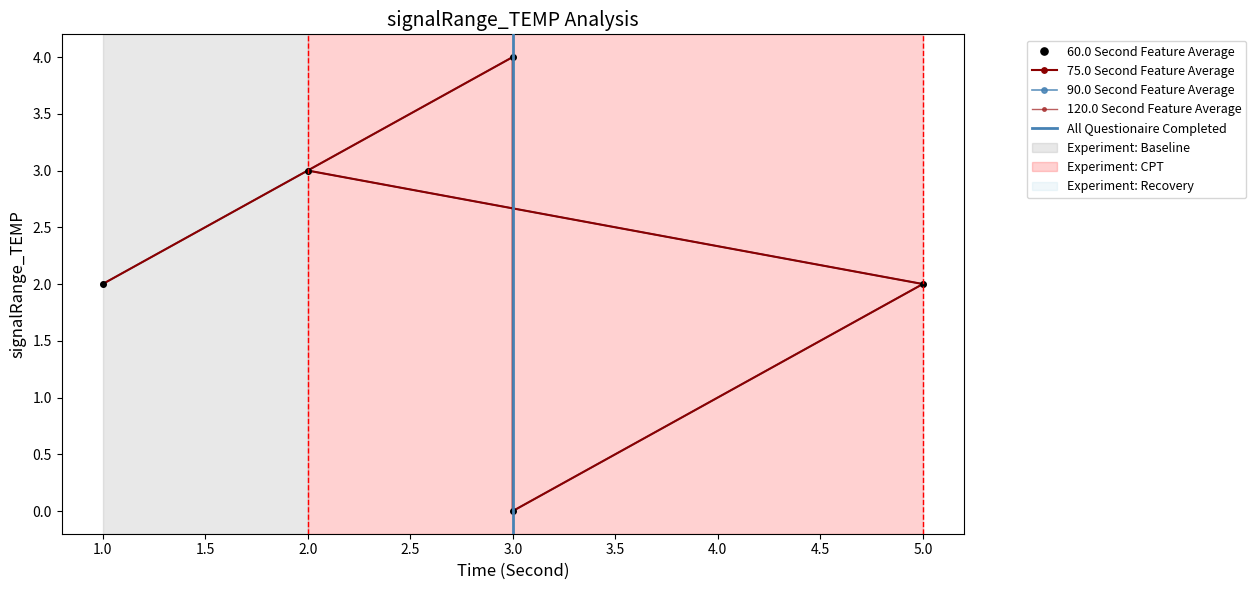

Reading left to right, extract all data points from this chart.

1=2	3=4	3=0	5=2	2=3